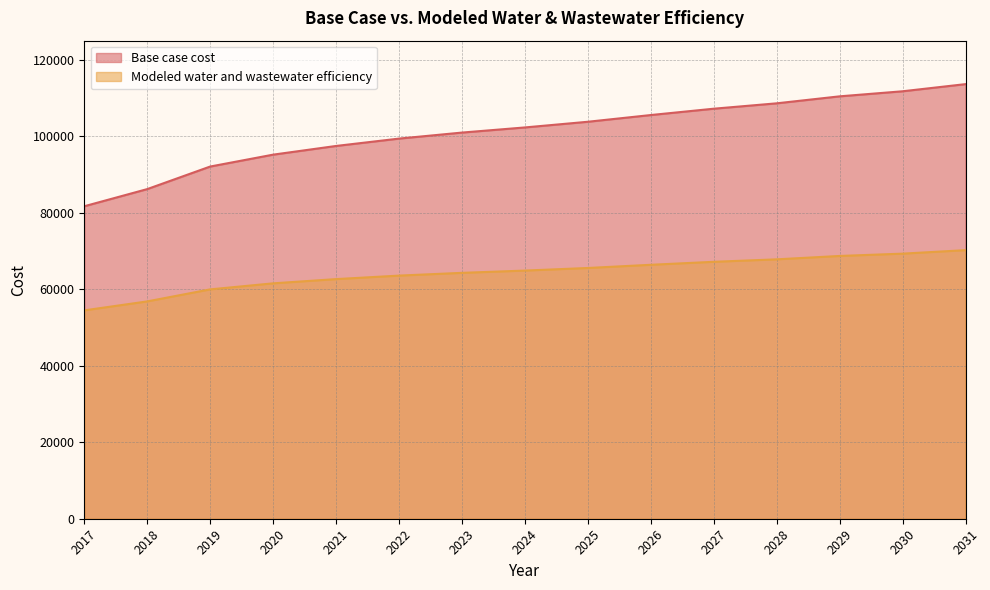

What is the lowest value of the Modeled water and wastewater efficiency series?

54464.4